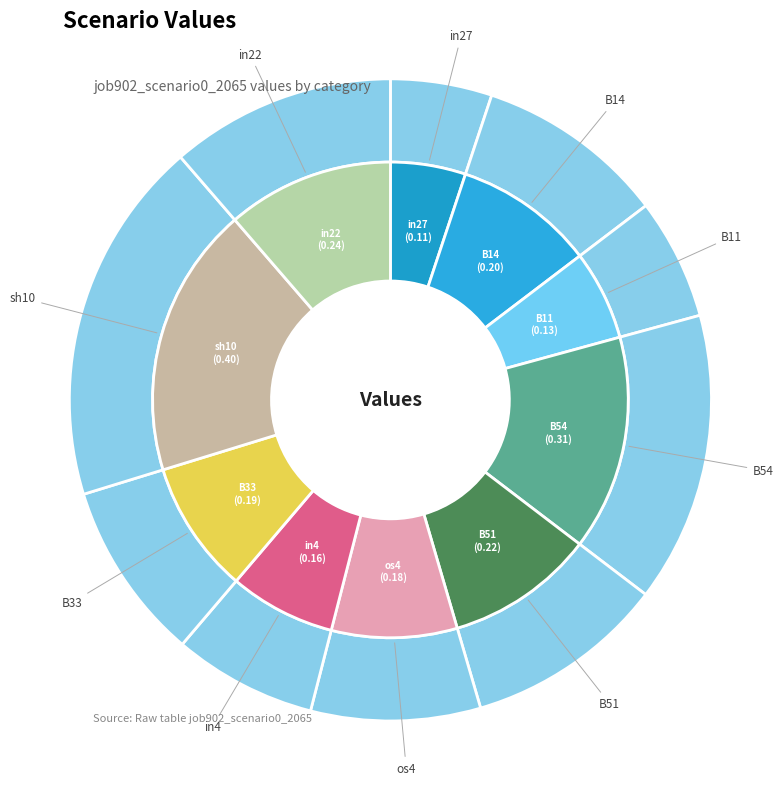

What percentage do in4 and sh10 together represent?

25.6%